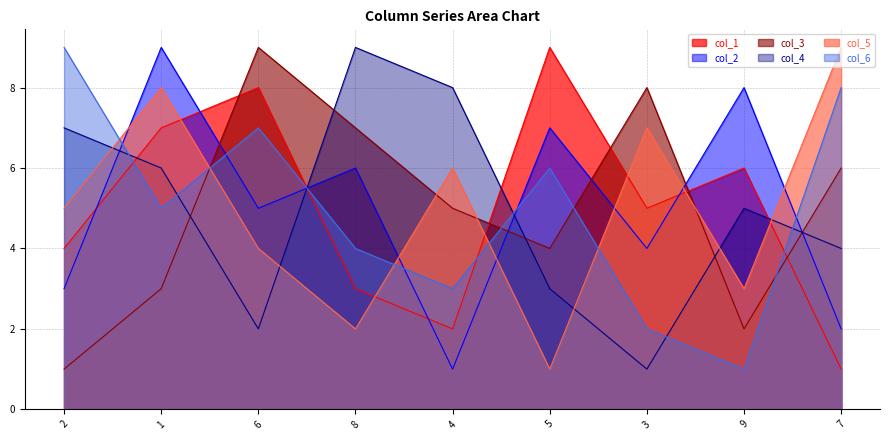

What is the spread (max minus min) of values at 2?

8